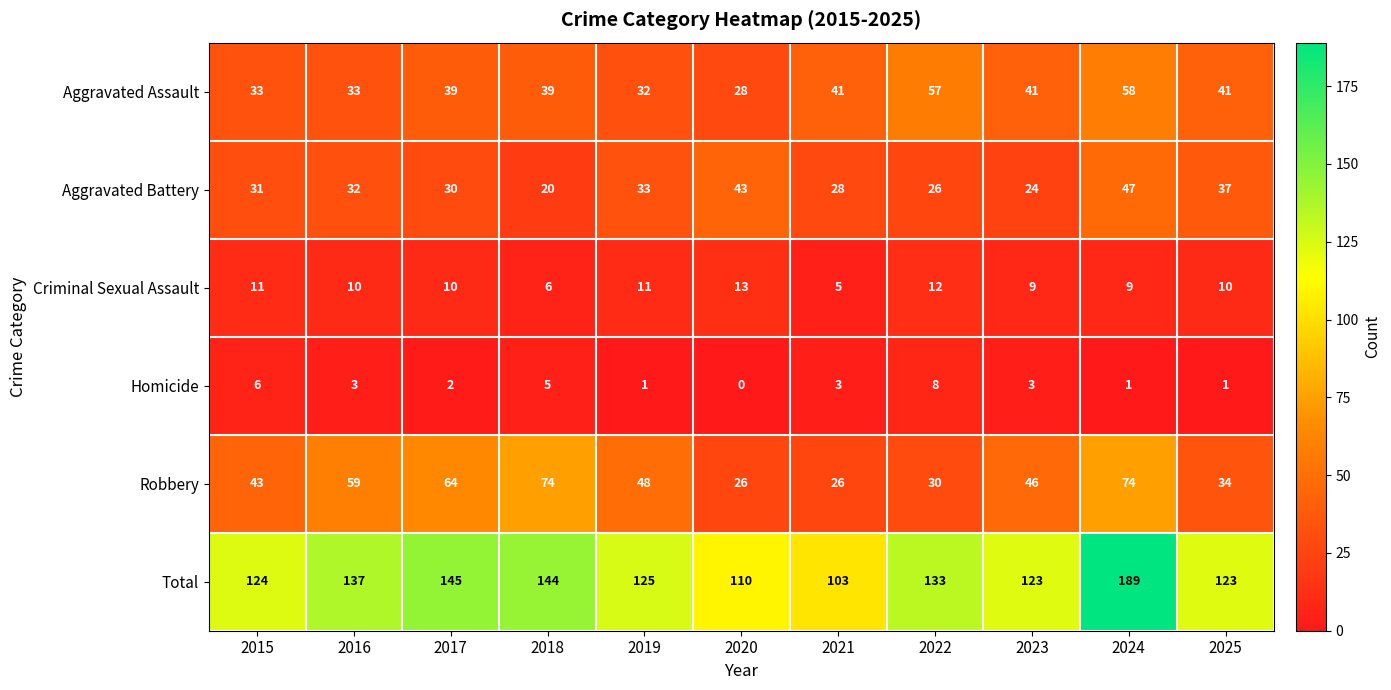

Which series has the largest total across all categories?

Total